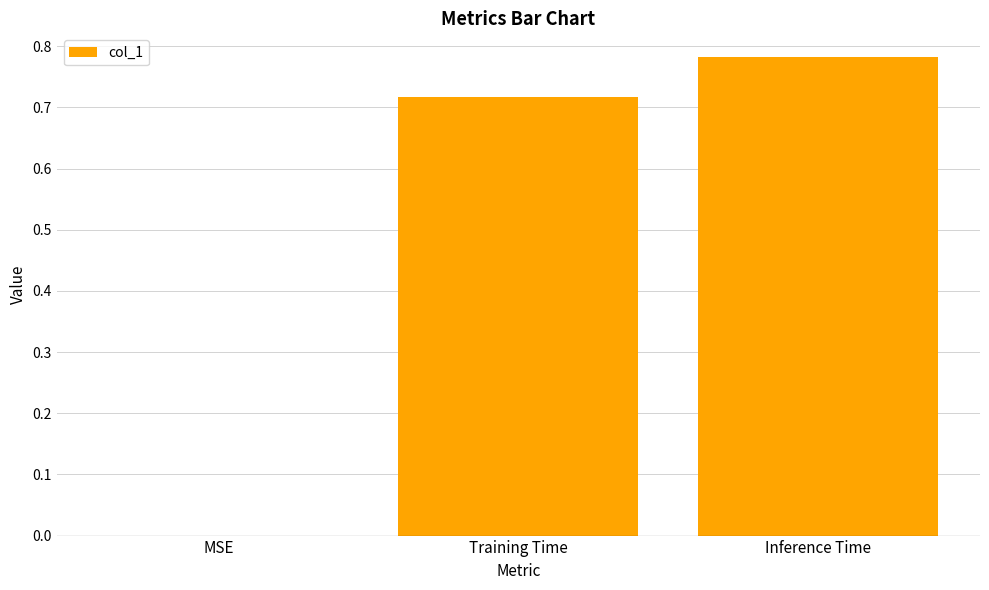

The chart shows a value of 1.1 at Training Time. True or false?

False